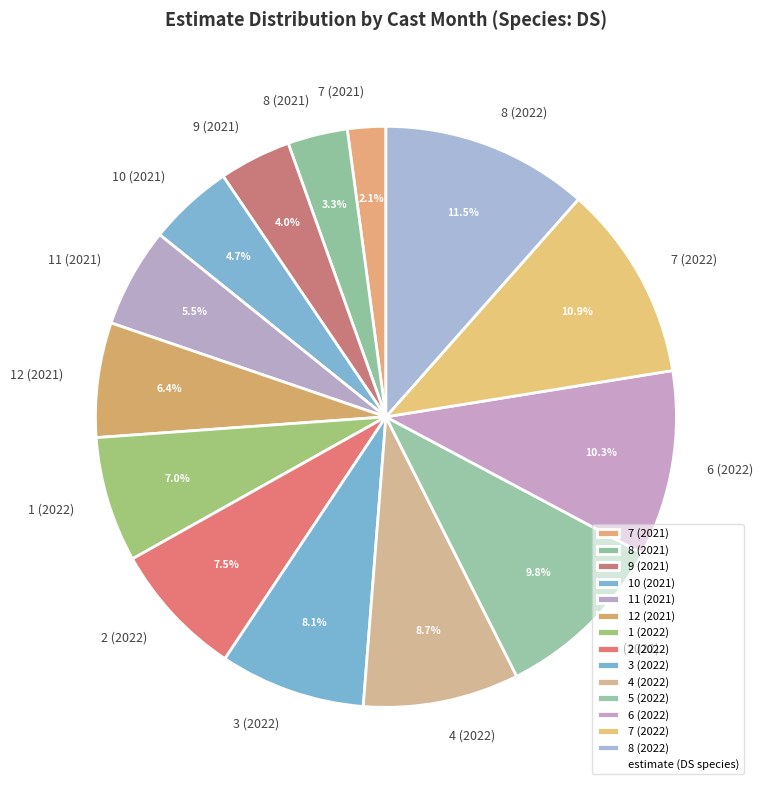

What percentage is NOT represented by 8 (2022)?

88.5%